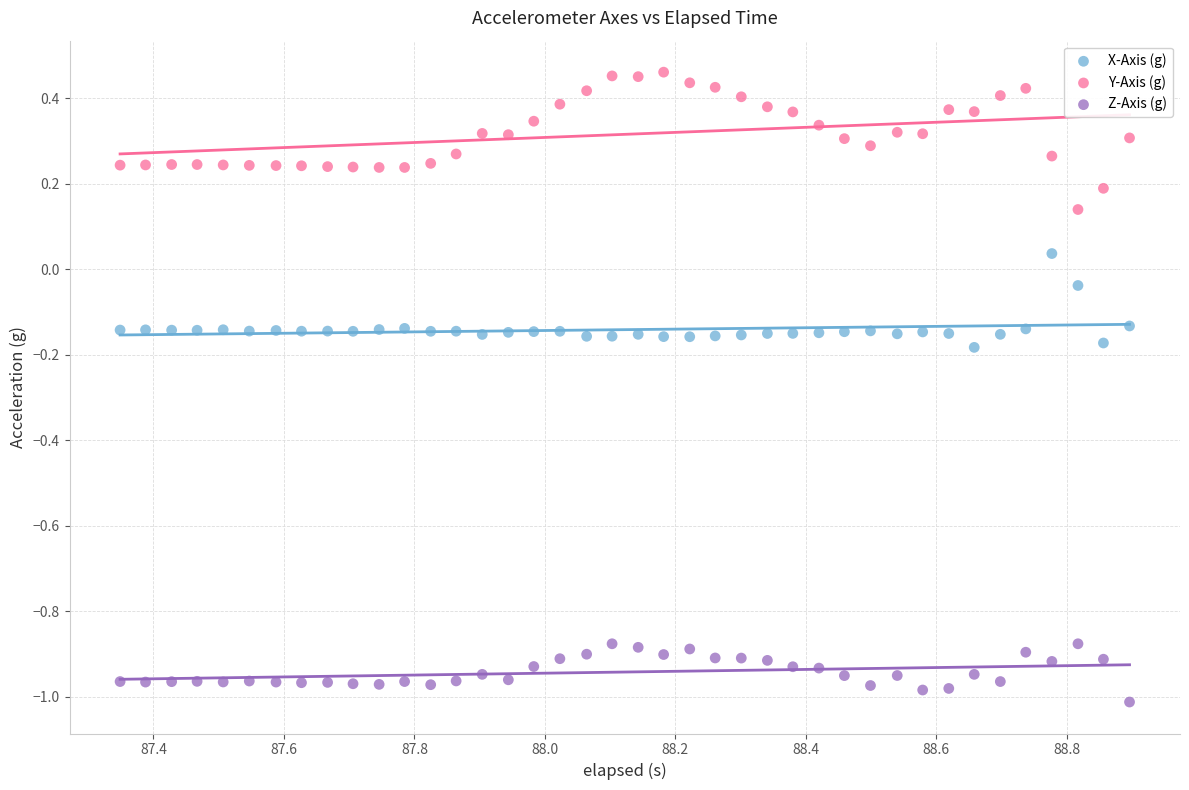

Which series contains the lowest Y value?

Z-Axis (g)